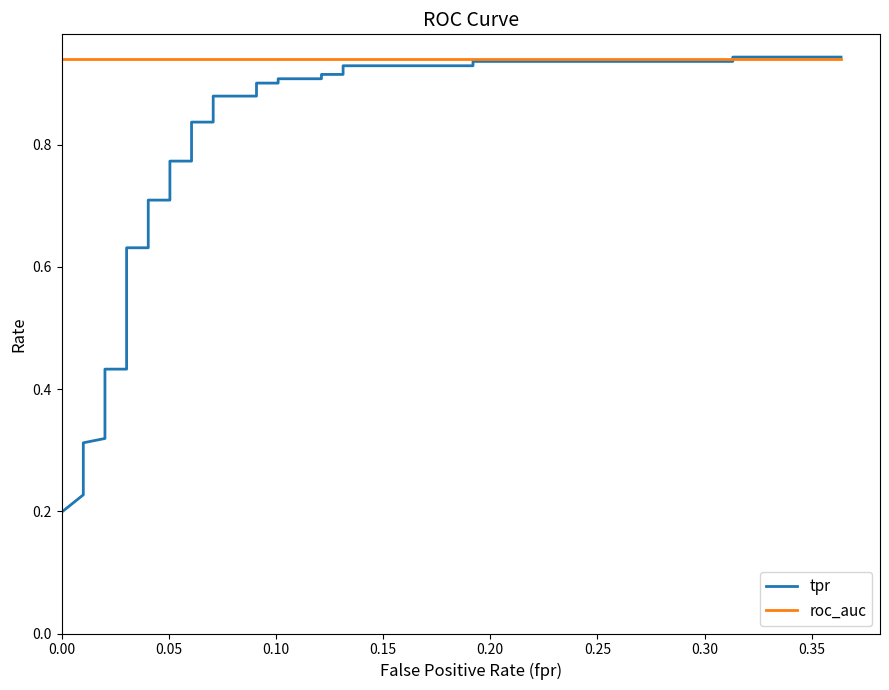

What is the minimum value for roc_auc?

0.9